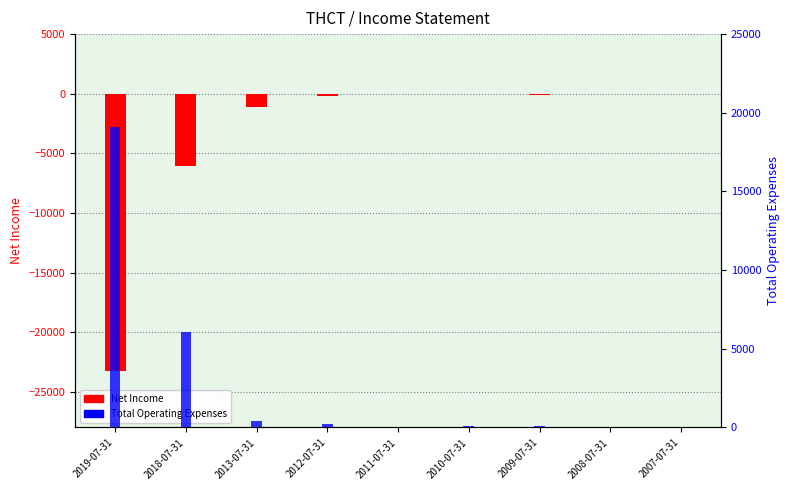

Is it true that Net Income equals -1934 at 2013-07-31?

False